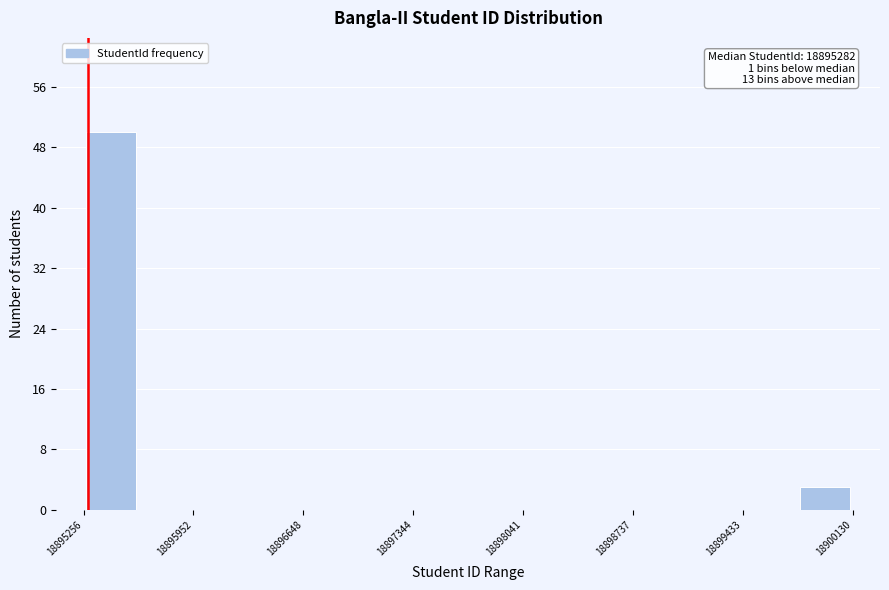

Read against the x-axis, roughly where is the centre of the tallest bar?

18895400